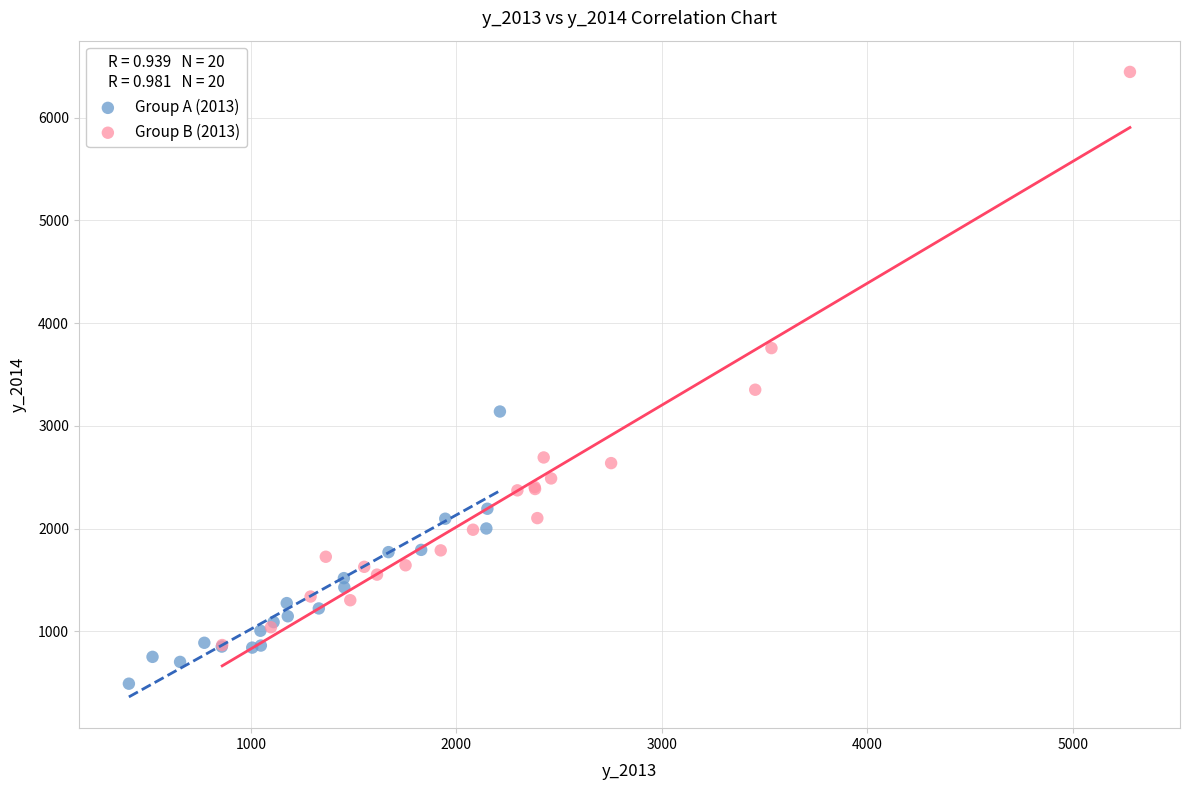

What are all the series names shown in the legend?

Group A (2013), Group B (2013)